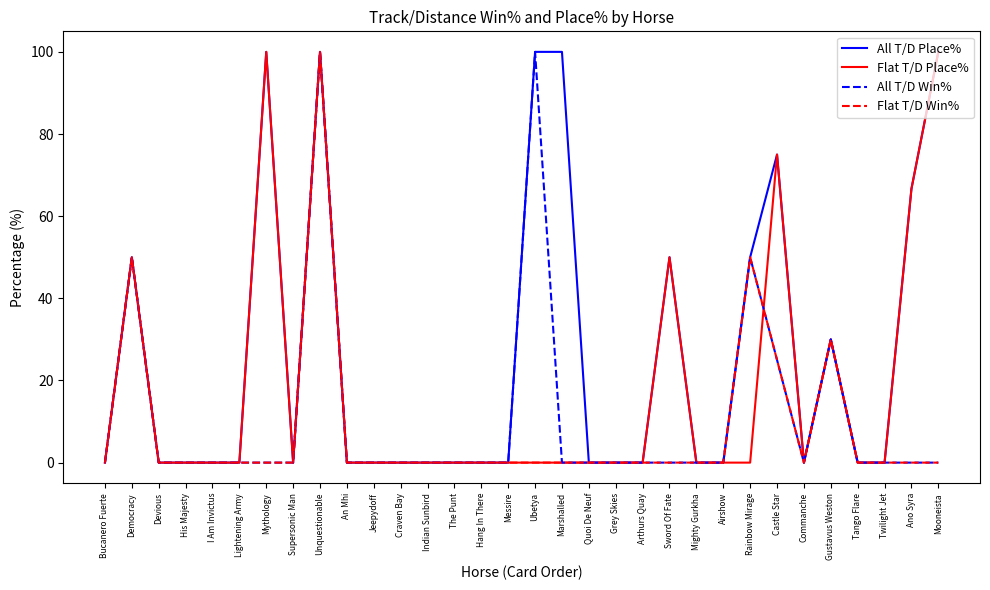

What is the maximum value shown in the chart?

100.0